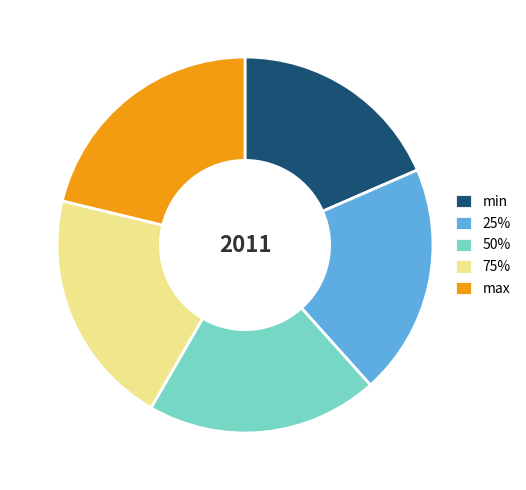

How many segments does this pie chart have?

5